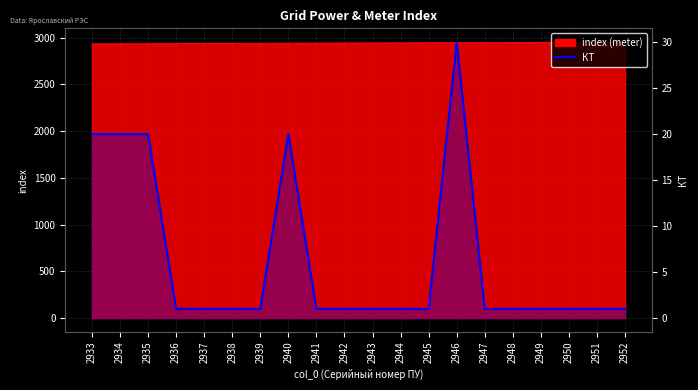

Where is the first local maximum?

2940